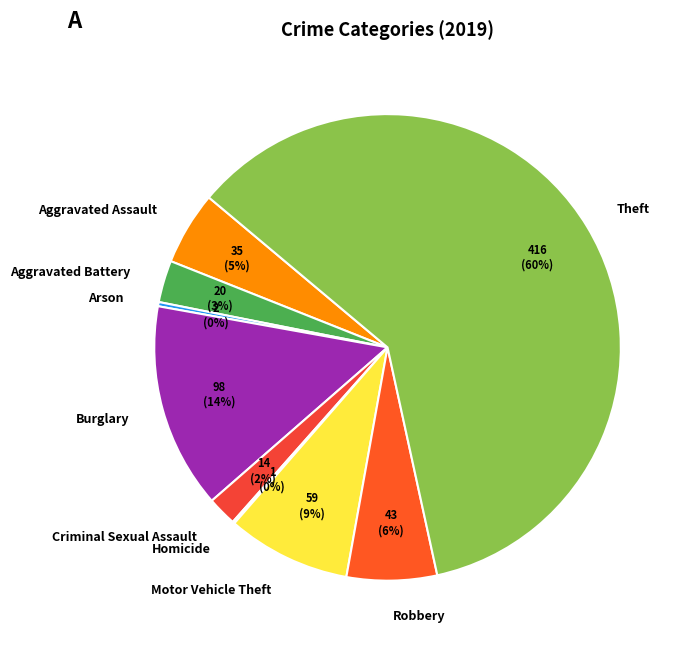

To the nearest percent, what is the average slice percentage?

11%